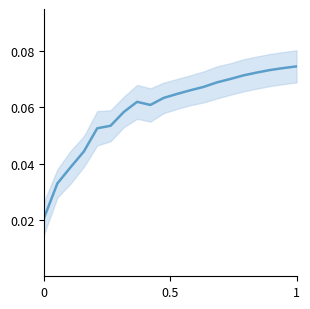

What is the value of the 8th point from the left?

0.1